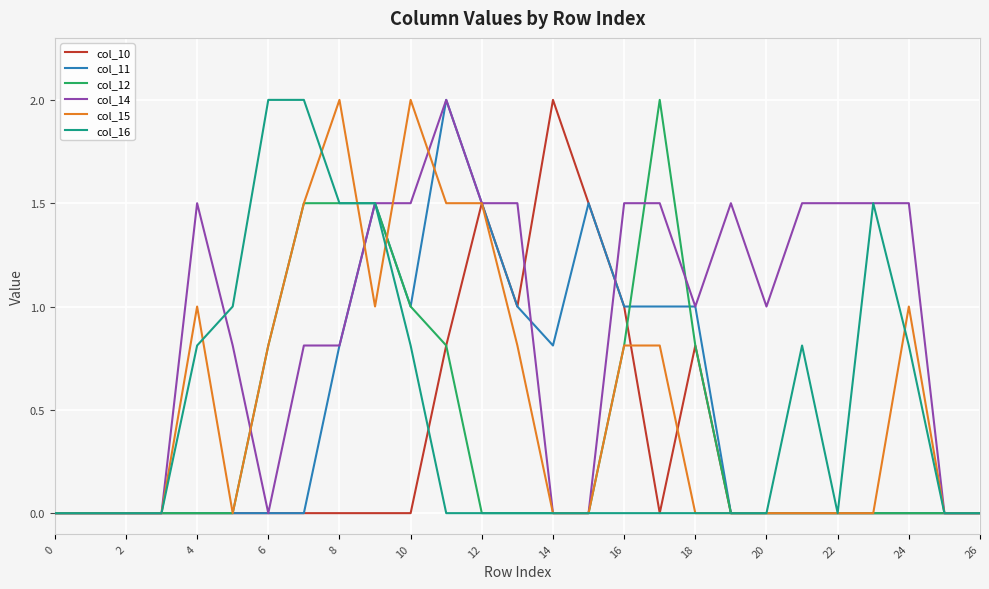

Does the chart display data point markers on the line(s)?

No